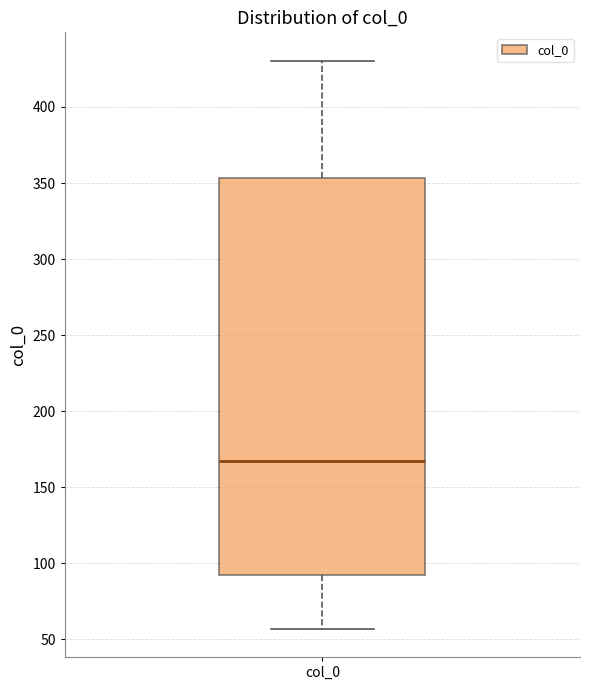

Where does the median line of the box for col_0 sit on the y-axis? The values are not printed on the chart, so give them approximately, as read against the axis.

165